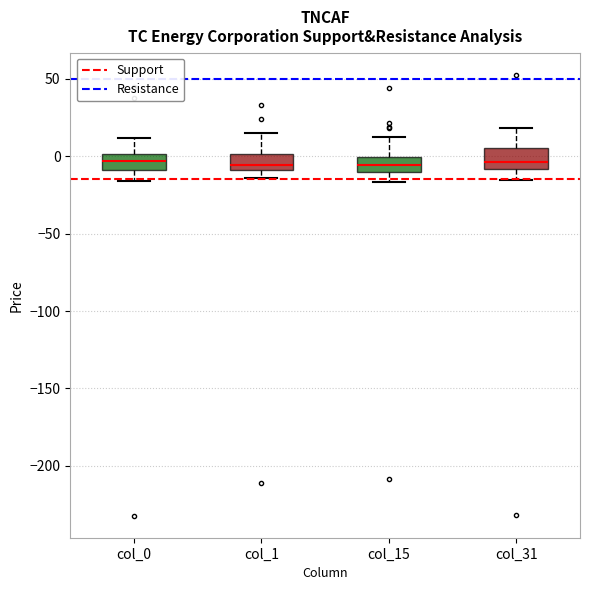

Where does the median line of the box for col_15 sit on the y-axis? The values are not printed on the chart, so give them approximately, as read against the axis.

-5